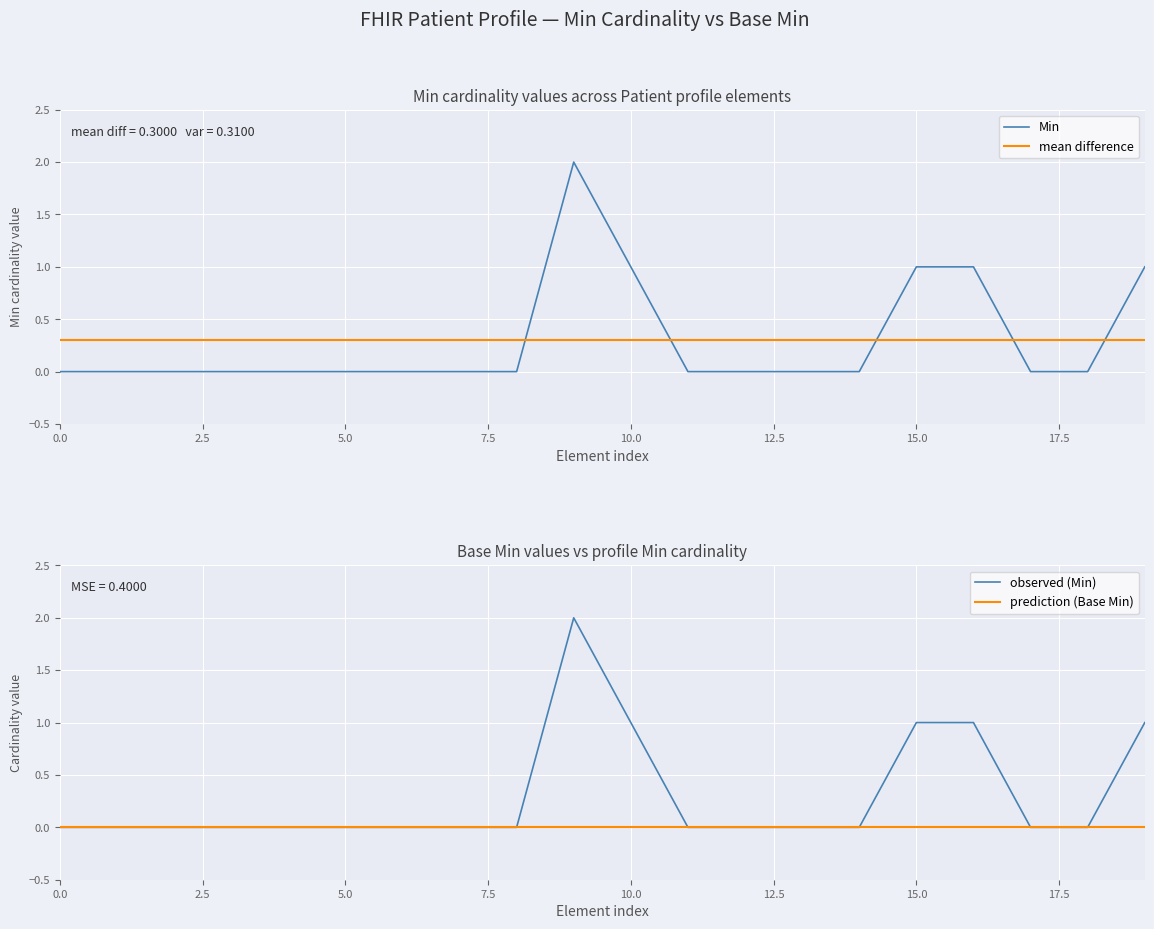

What is the value of the 20th point from the left?

1